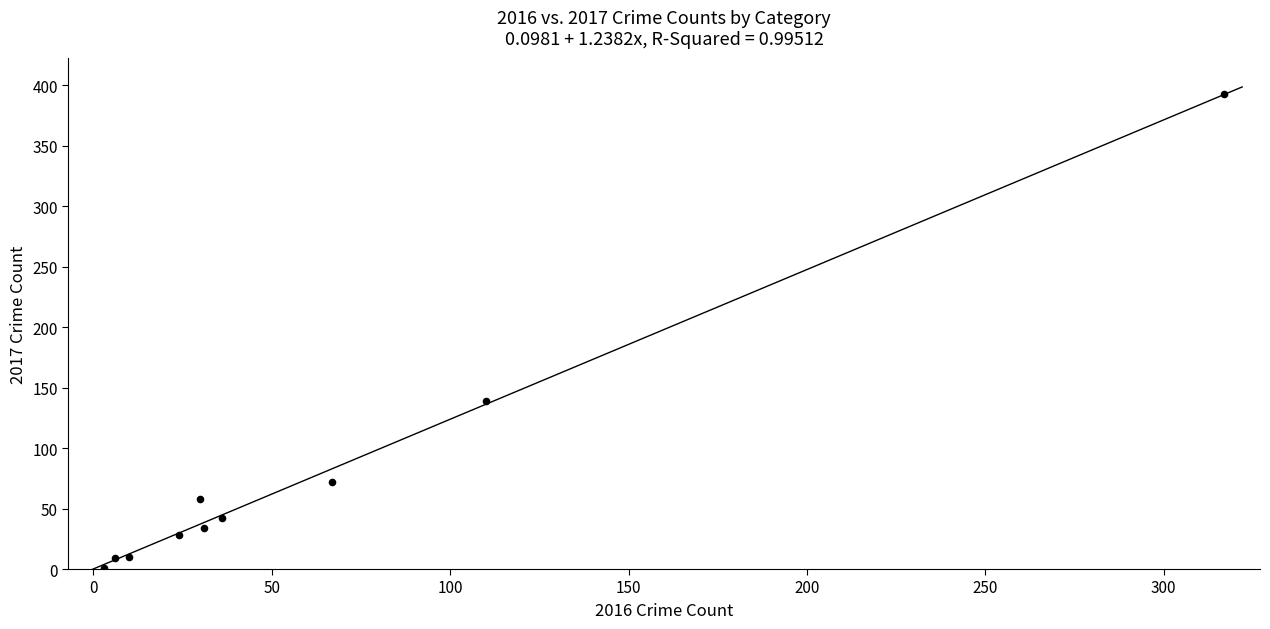

What is the average Y value?

79